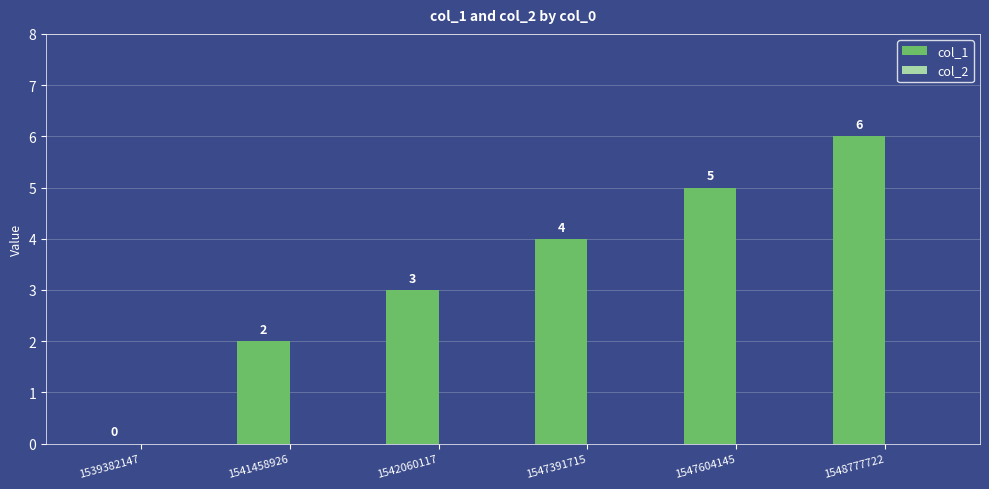

Is it true that the value at 1541458926 is 2?

True